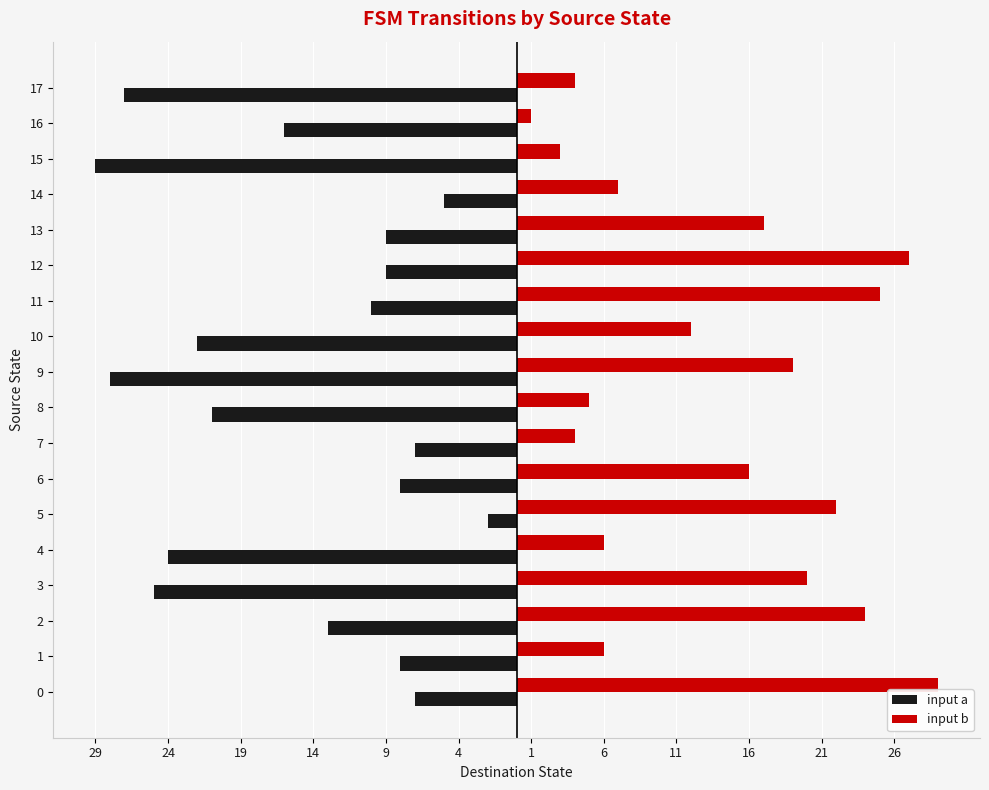

List the series in order of their peak value, lowest first.

input a, input b